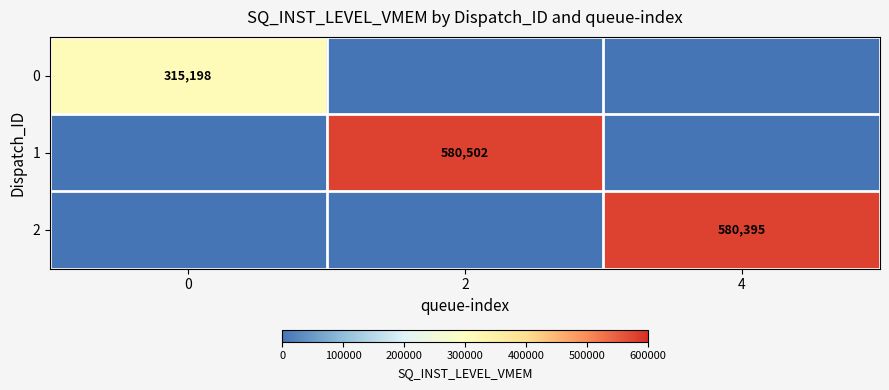

Is it true that 0 equals 315198 at 0?

True